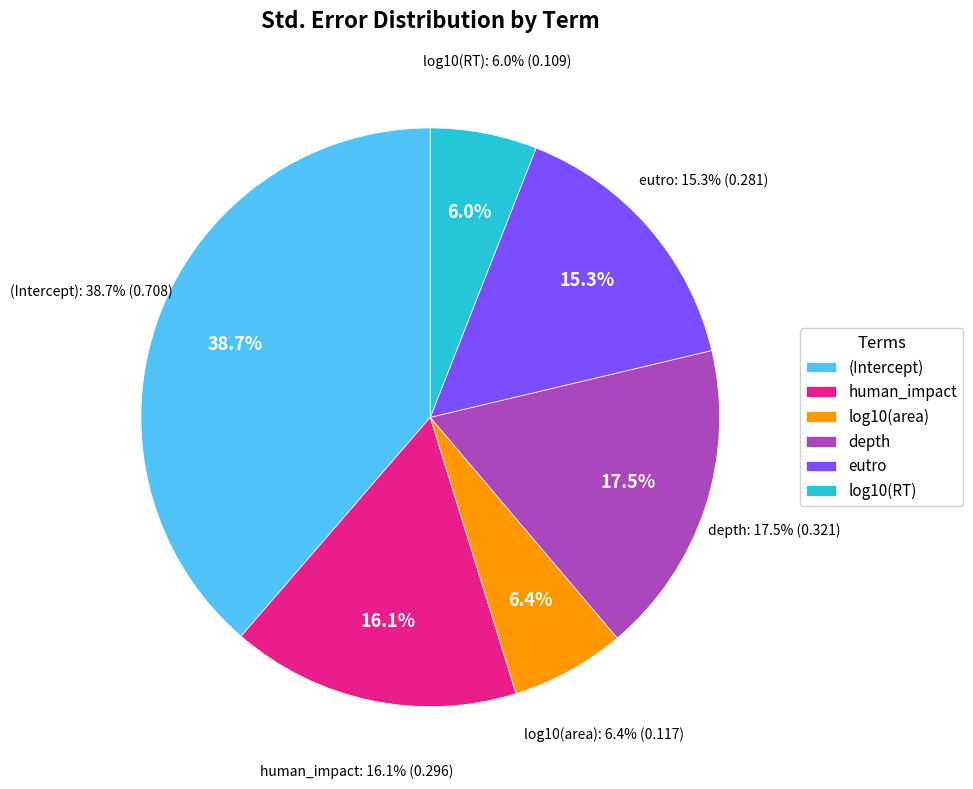

How many segments does this pie chart have?

6